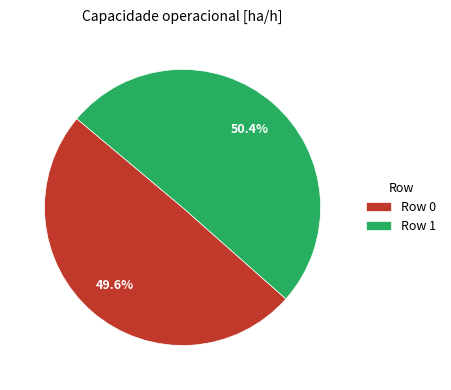

To the nearest percent, what percentage of the pie is Row 1?

50%